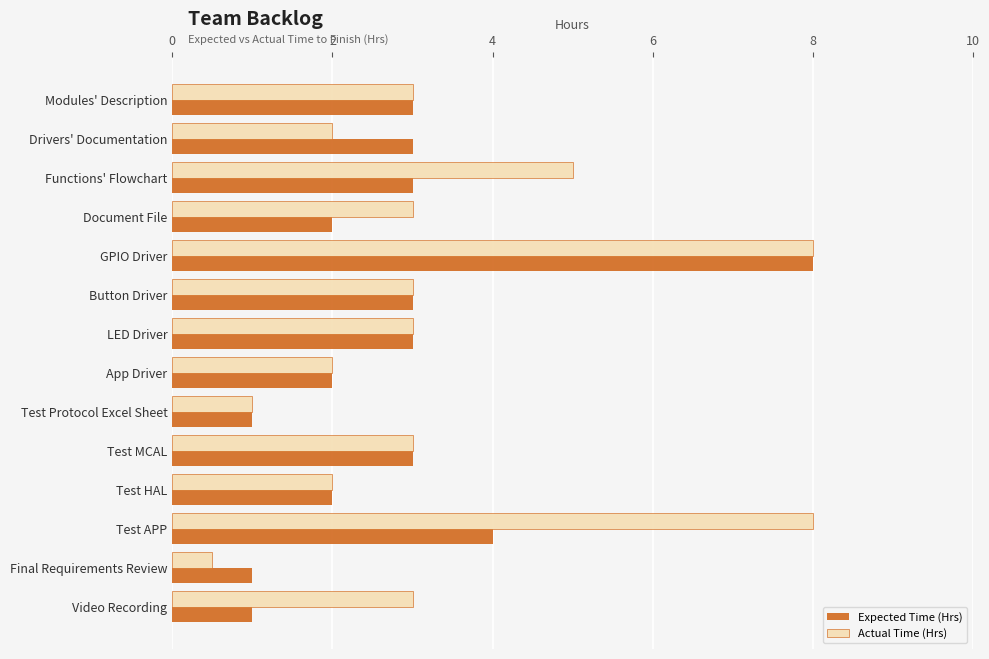

At which category is the sum across all series the highest?

GPIO Driver